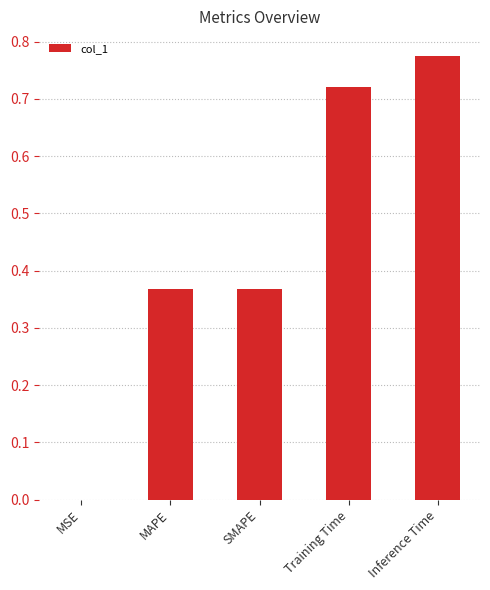

Which has a higher value, Training Time or SMAPE?

Training Time